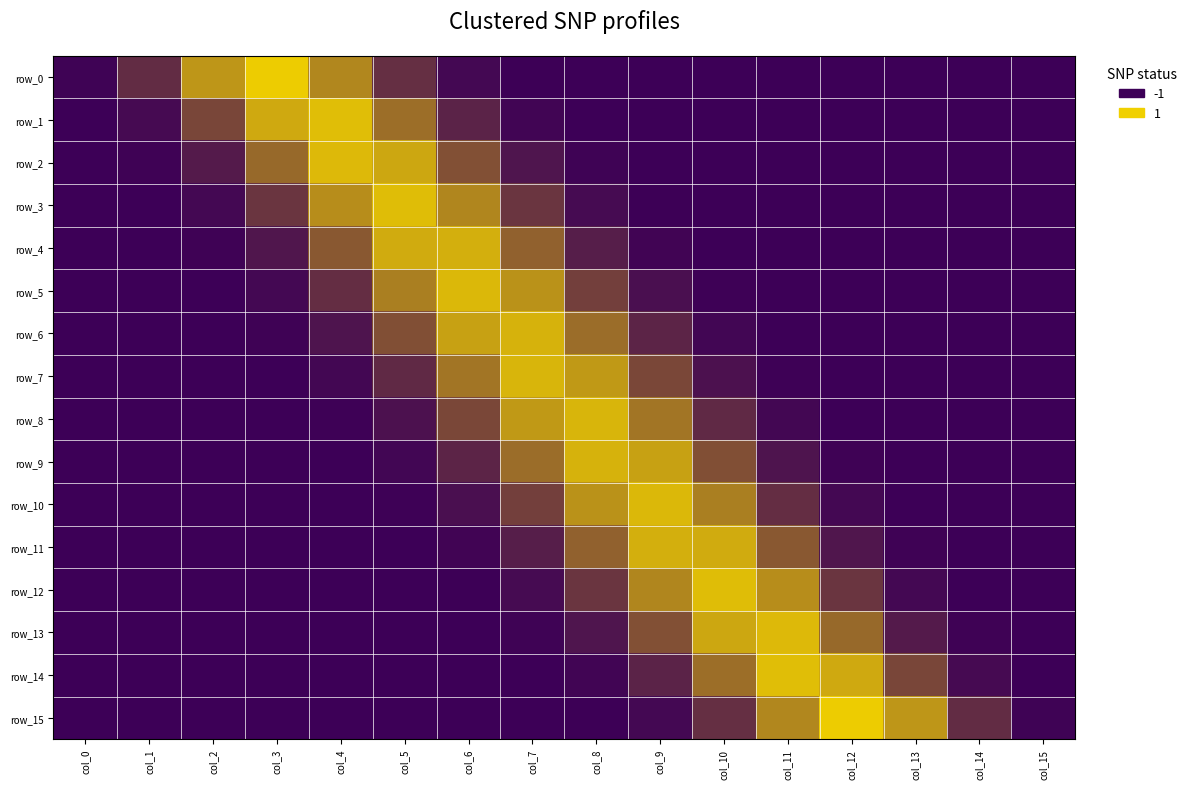

Between col_6 and col_5, which is larger?

col_5